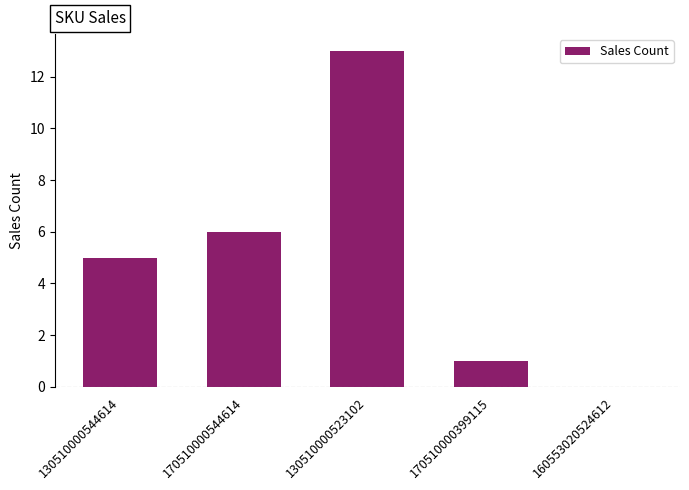

What is the change in value from 130510000523102 to 170510000399115?

-12